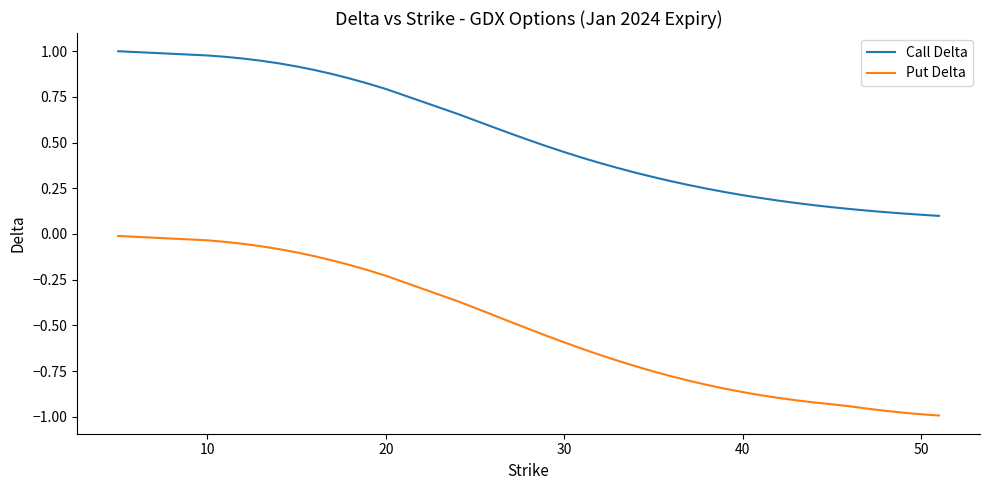

List the series in order of their overall mean, lowest first.

Put Delta, Call Delta